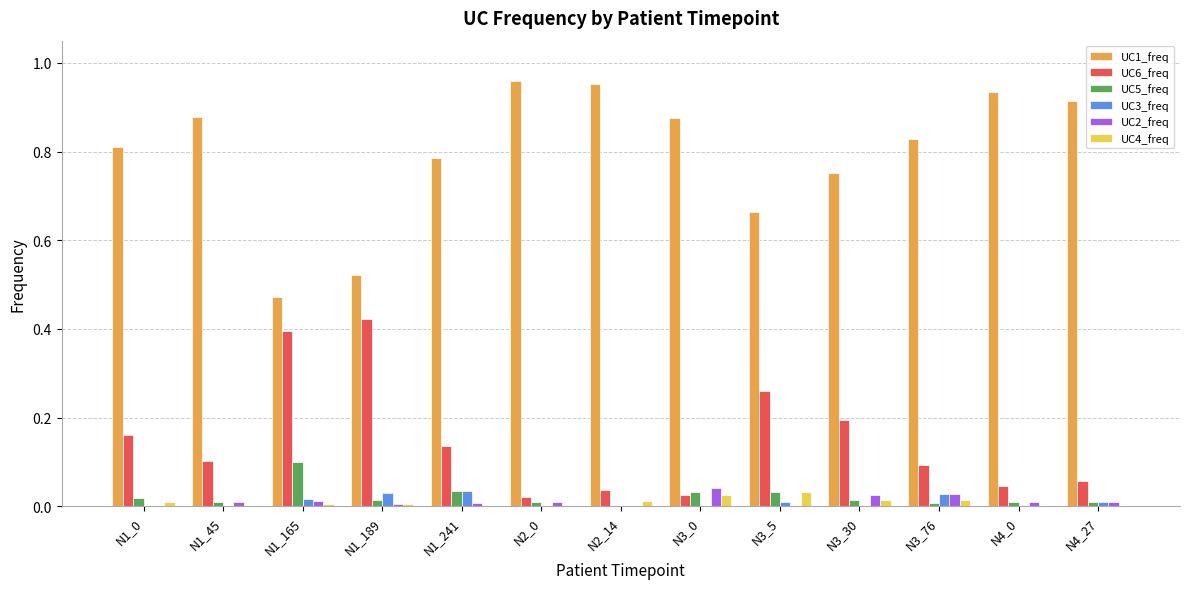

How many groups of bars are there?

13